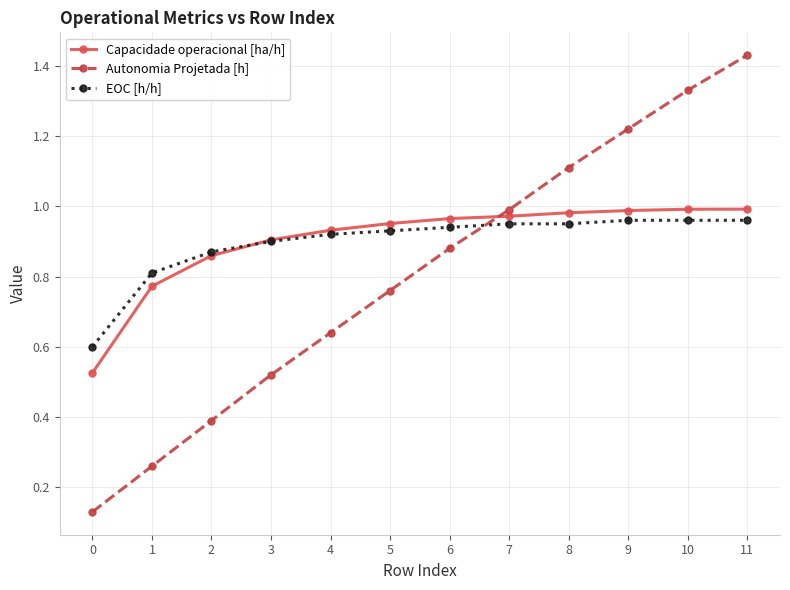

List the labels in order of Autonomia Projetada [h] value, smallest first.

0, 1, 2, 3, 4, 5, 6, 7, 8, 9, 10, 11